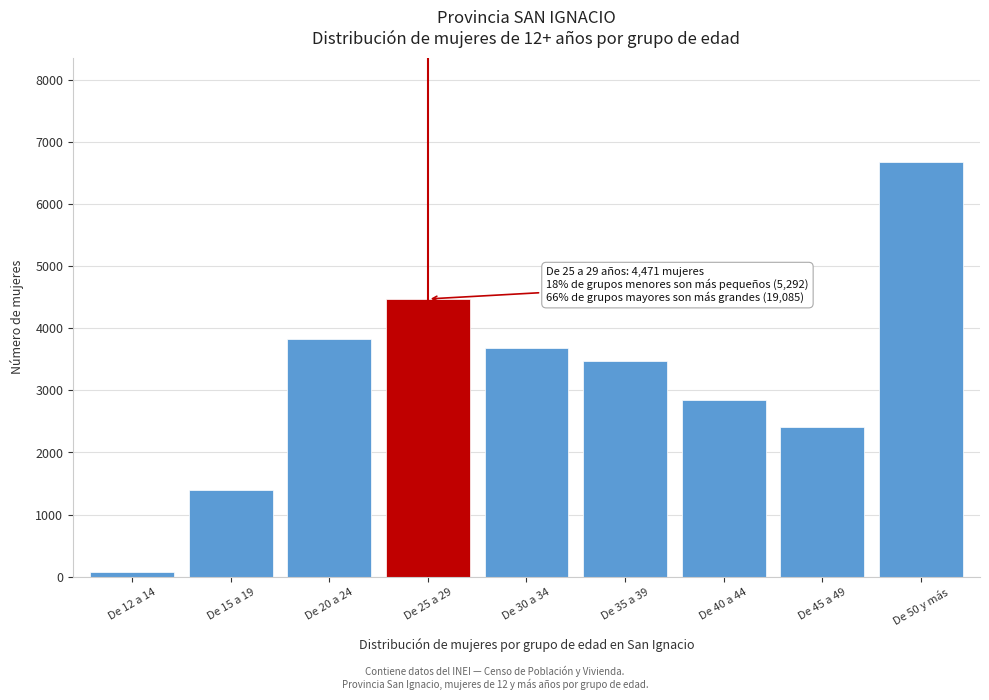

Reading left to right, transcribe all the data shown in this chart.

De 12 a 14=82	De 15 a 19=1391	De 20 a 24=3819	De 25 a 29=4471	De 30 a 34=3680	De 35 a 39=3470	De 40 a 44=2844	De 45 a 49=2409	De 50 y más=6682